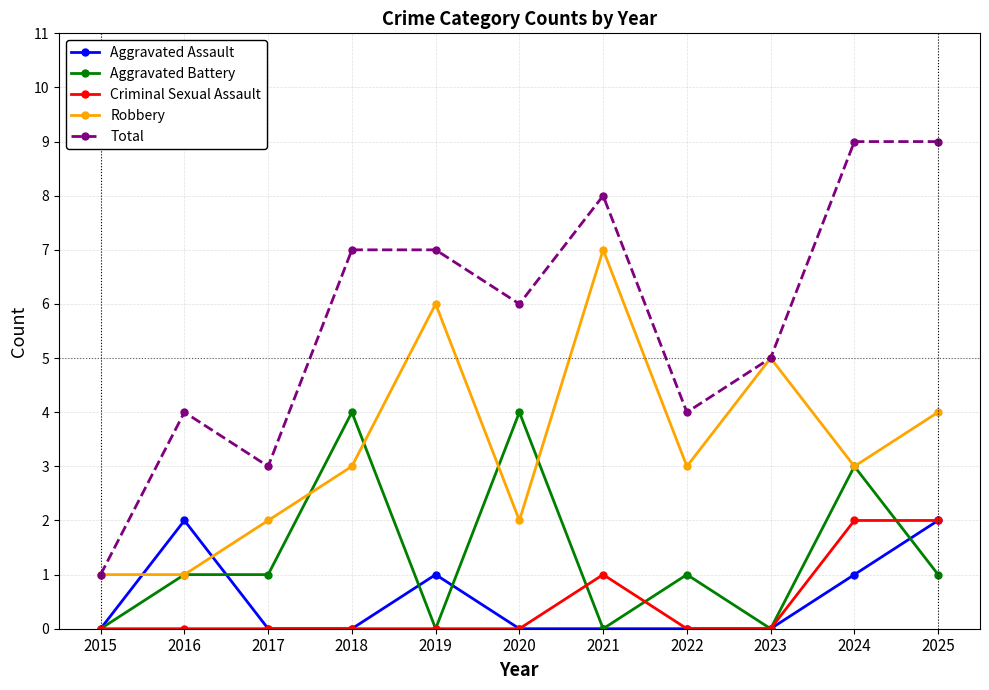

Is the value of Total at 2020 greater than the value of Criminal Sexual Assault at 2017?

Yes